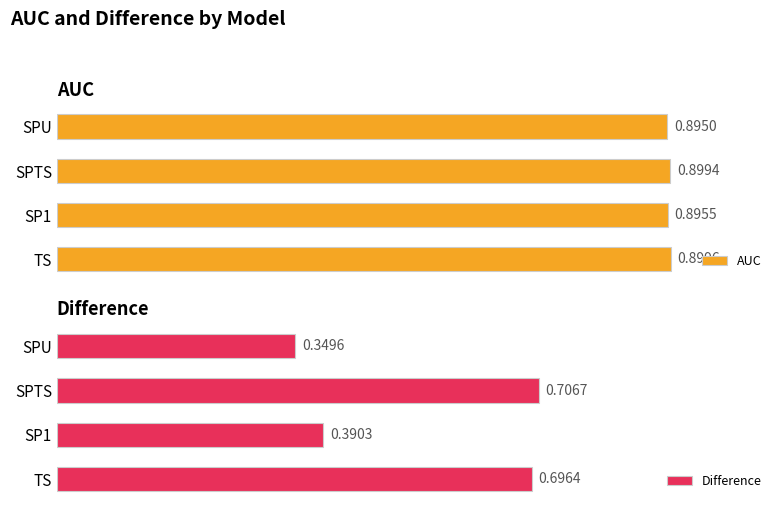

At SP1, list the series in order from smallest to largest.

Difference, AUC